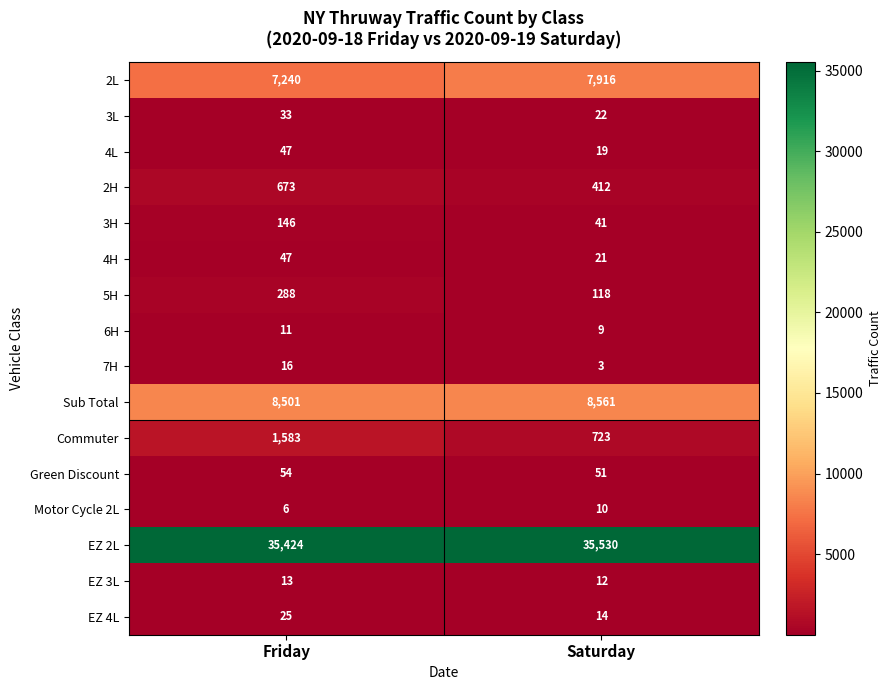

What is the approximate value of EZ 3L at Friday?

13